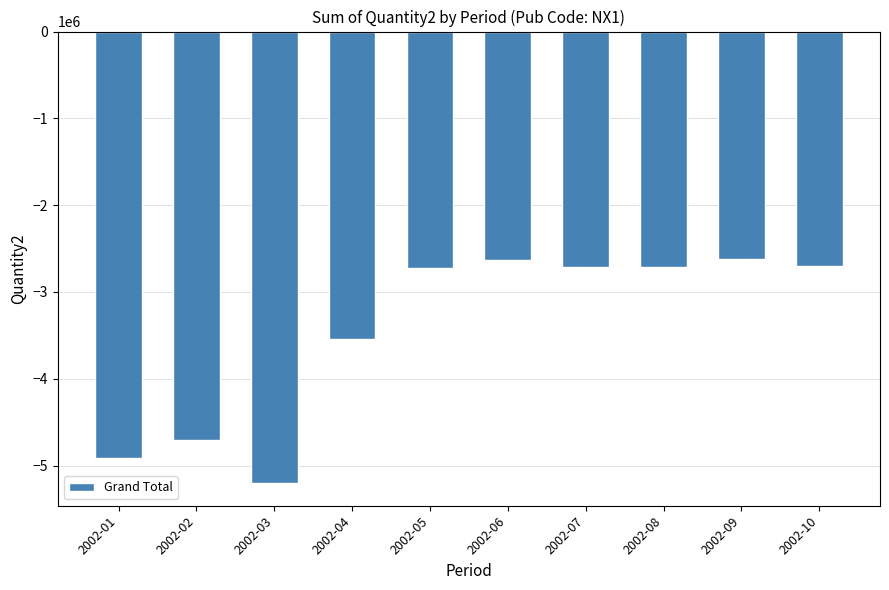

How many categories are shown in the chart?

10